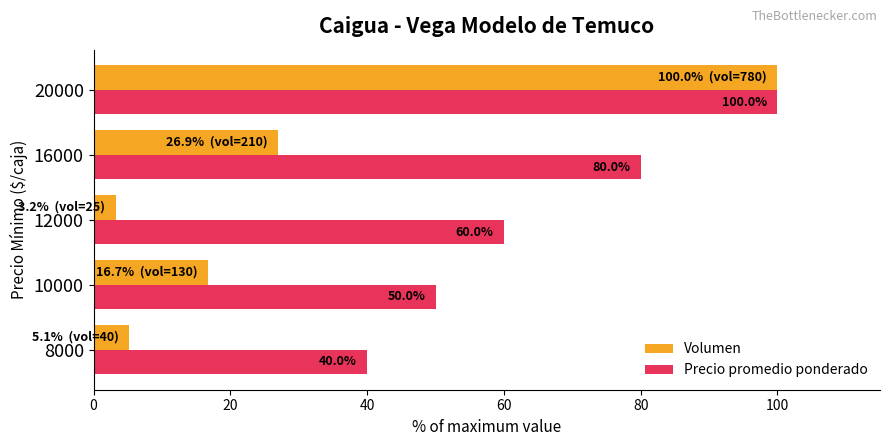

Rank the series by their average value, from highest to lowest.

Precio promedio ponderado, Volumen